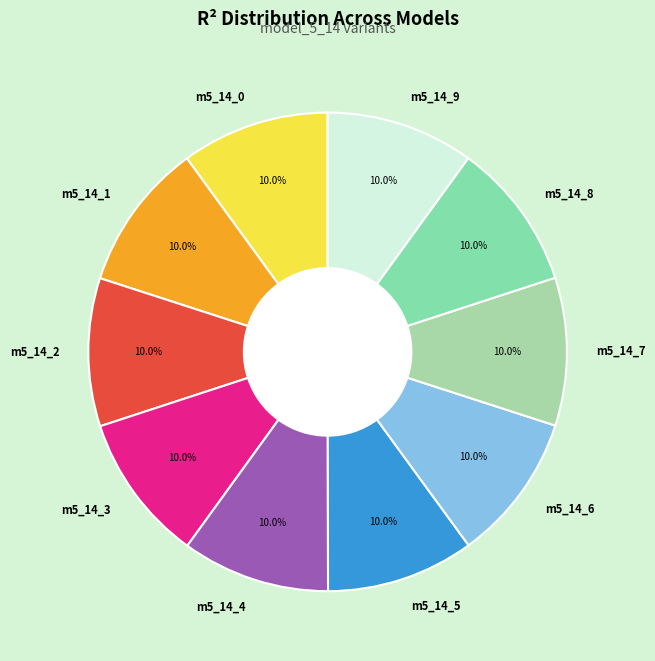

Is the sum of m5_14_4 and m5_14_0 greater than half?

No